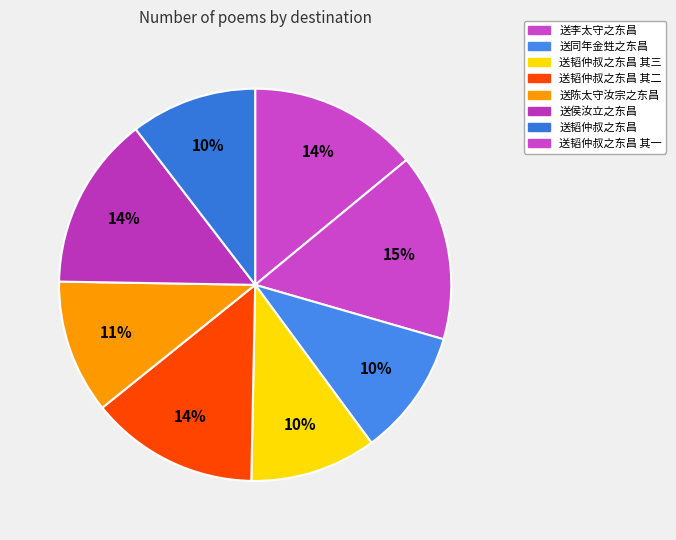

Count the number of slices in the pie.

8